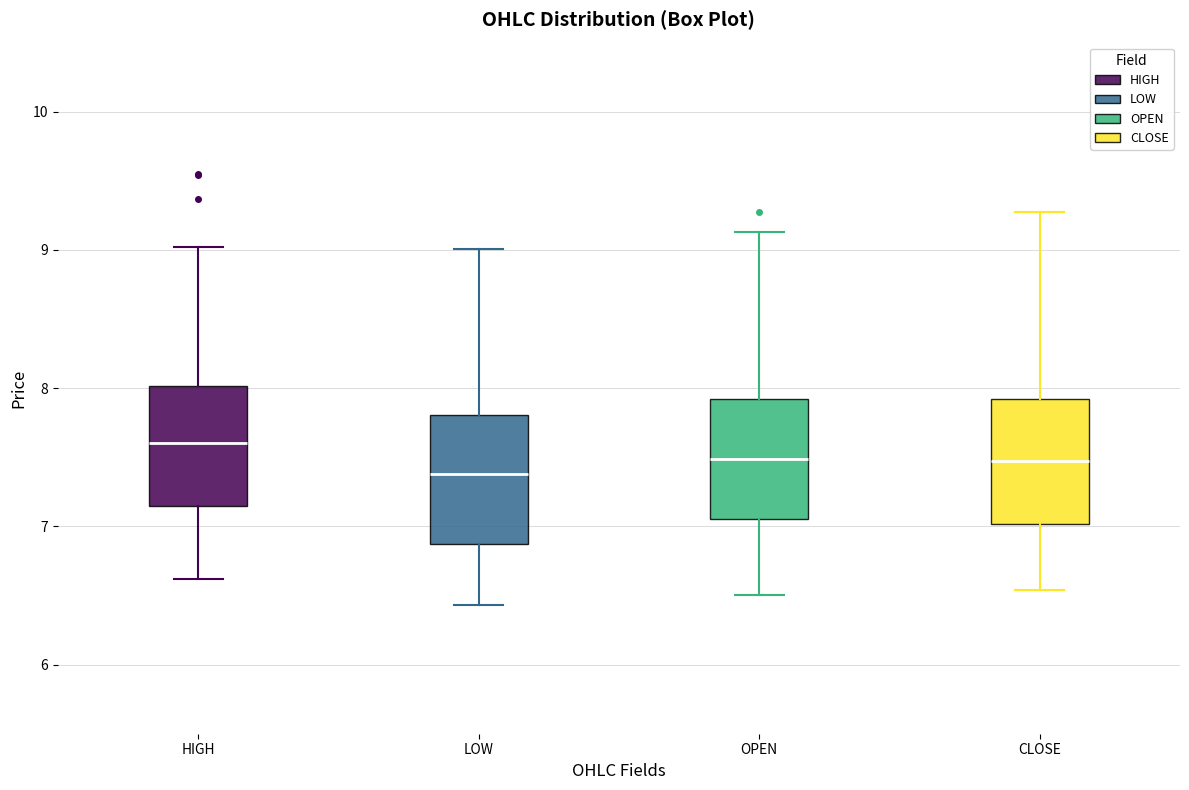

Where does the lower whisker of the box for LOW end on the y-axis? The values are not printed on the chart, so give them approximately, as read against the axis.

6.4